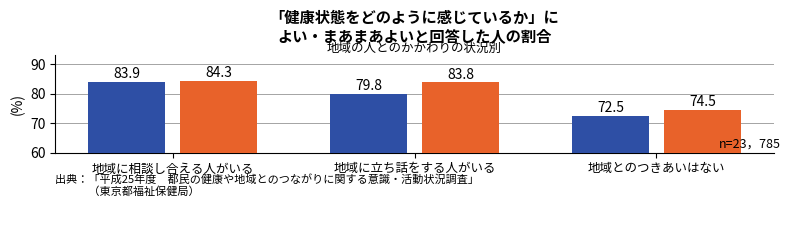

Which category has the lowest value across all series?

地域とのつきあいはない